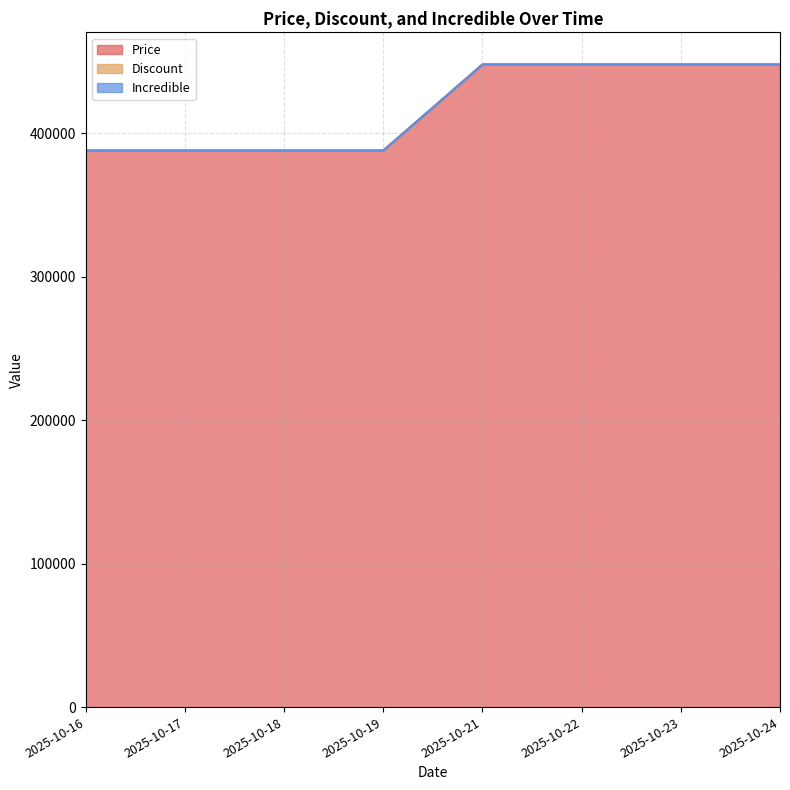

The value of Price at 2025-10-23 is 747954. True or false?

False